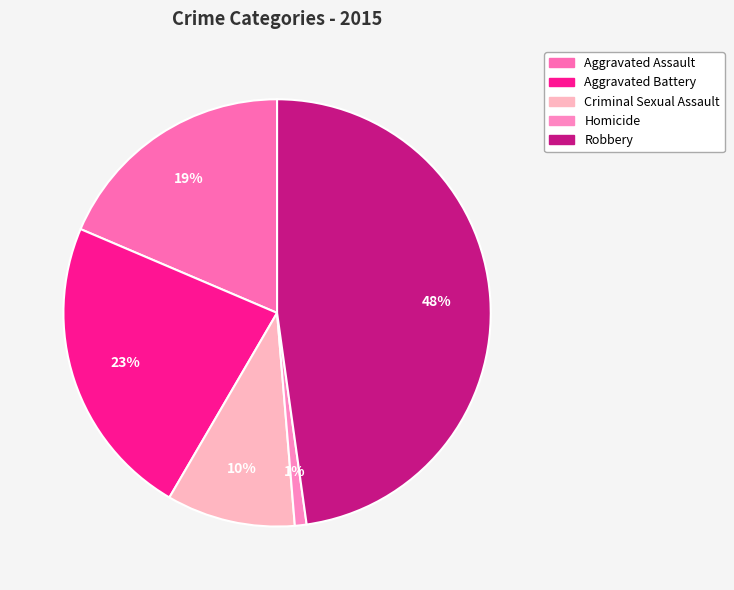

What percentage is the Aggravated Battery slice, to the nearest percent?

23%